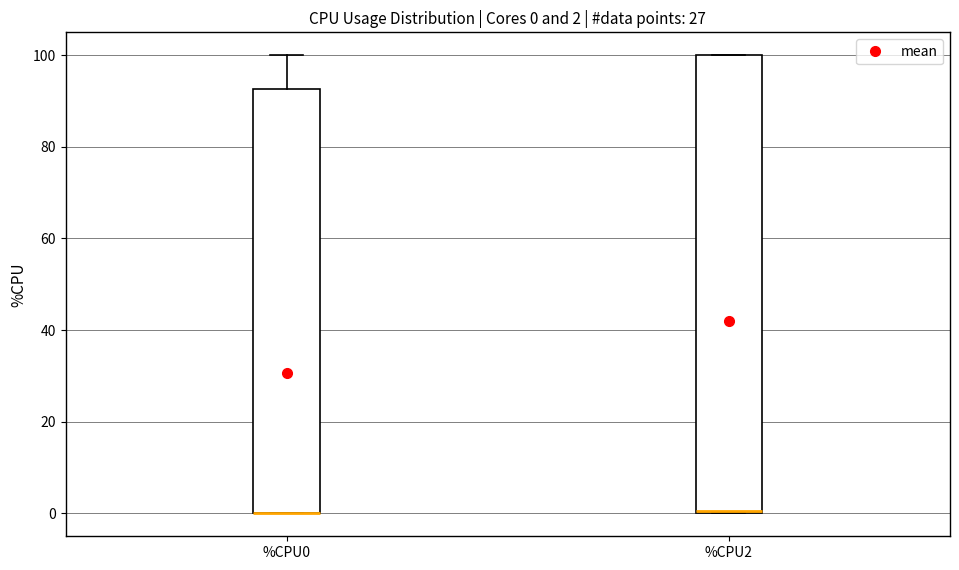

Comparing the boxes themselves (not the whiskers), which one is the tallest?

%CPU2